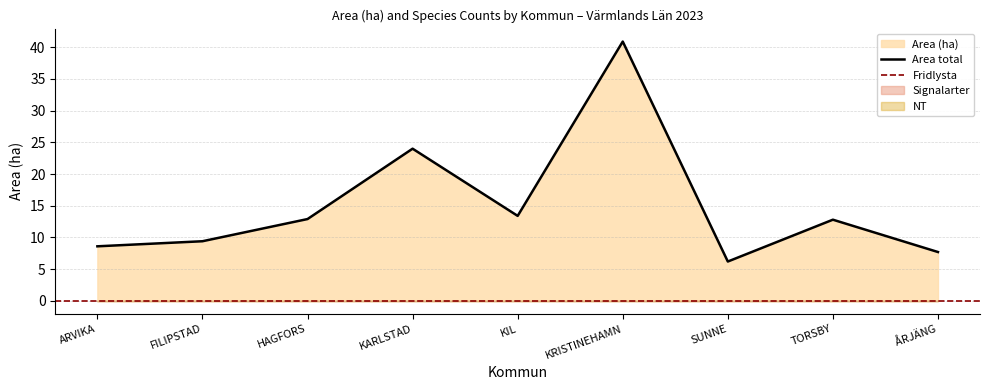

At which label does NT reach its peak?

ARVIKA